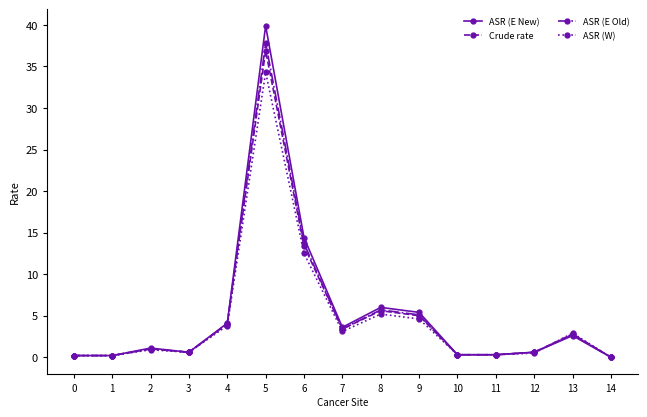

Where is Crude rate nearest to the value 18?

6